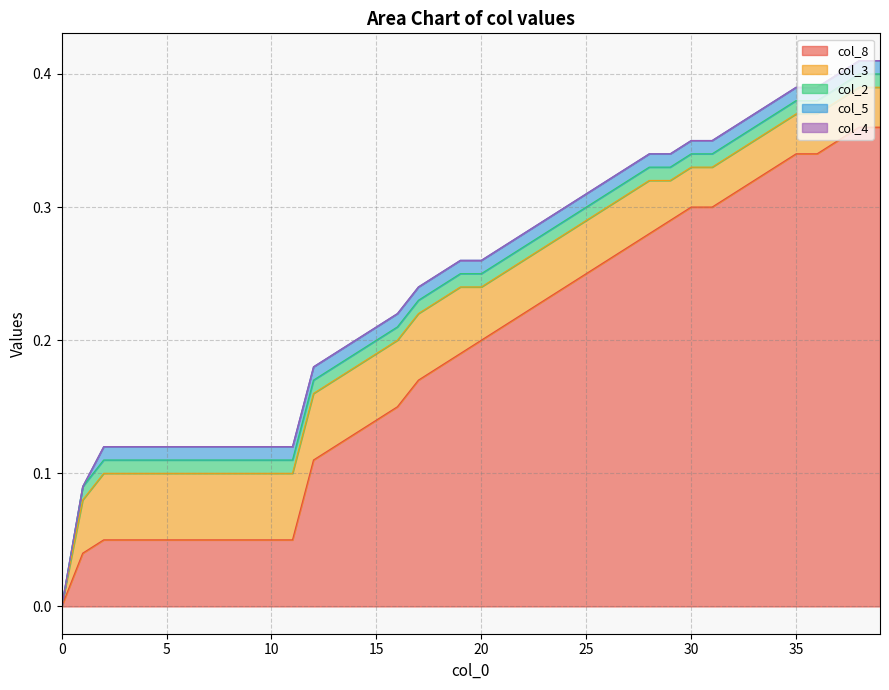

What is the value of the col_8 point at the 37th from the left?

0.3